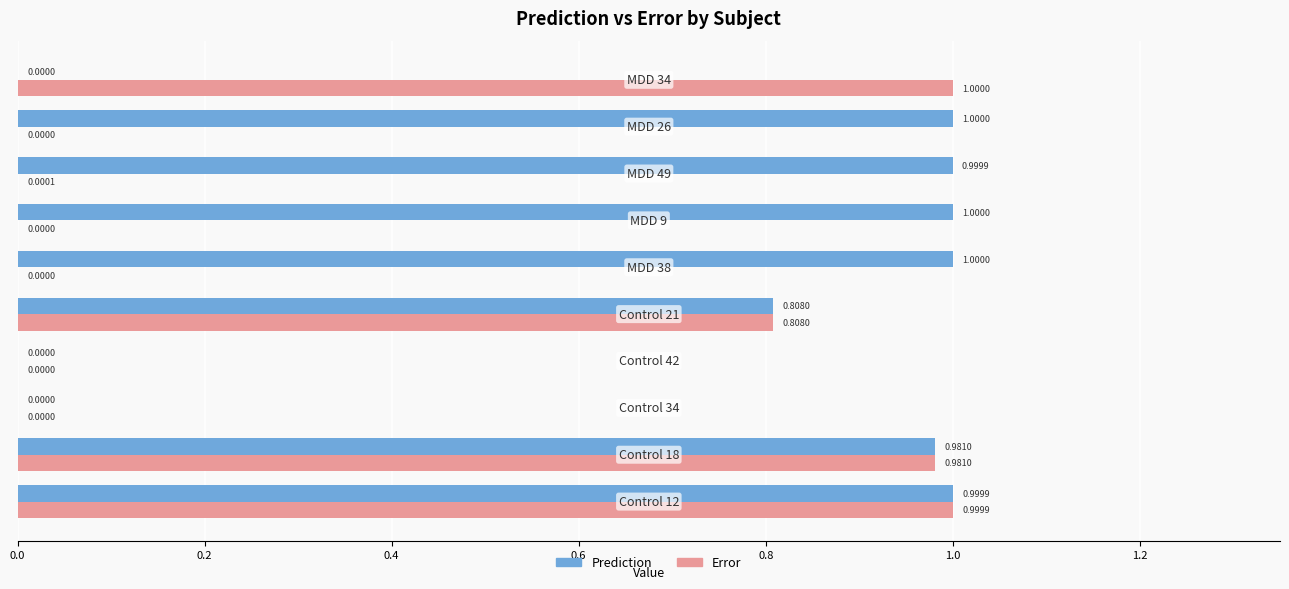

Which series has the largest total across all categories?

Prediction